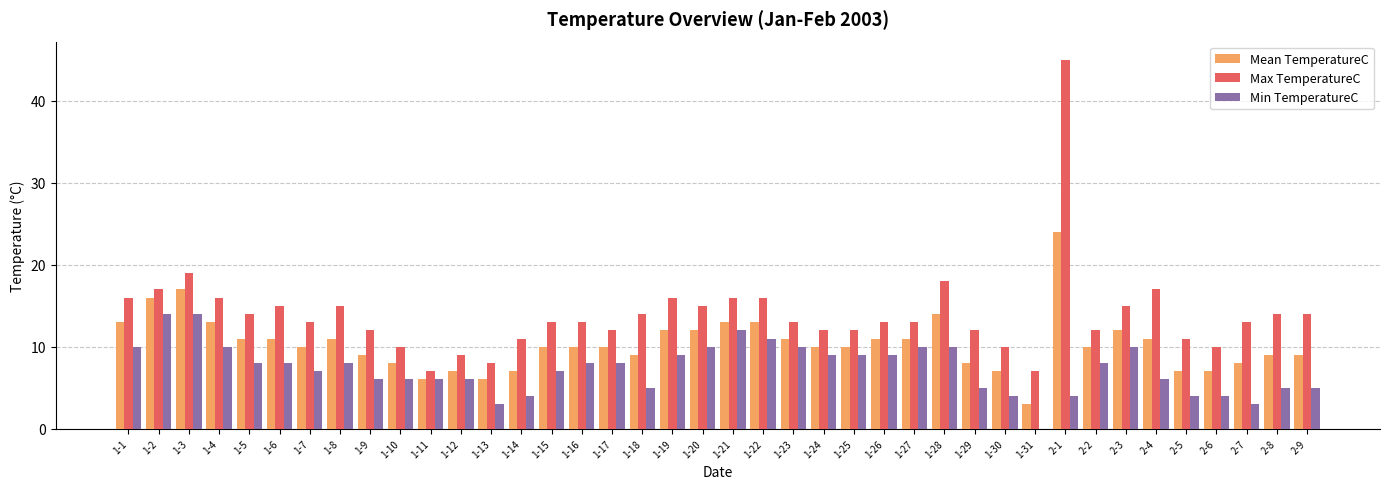

What is the sum of the Min TemperatureC values at 1-24 and 2-4?

15